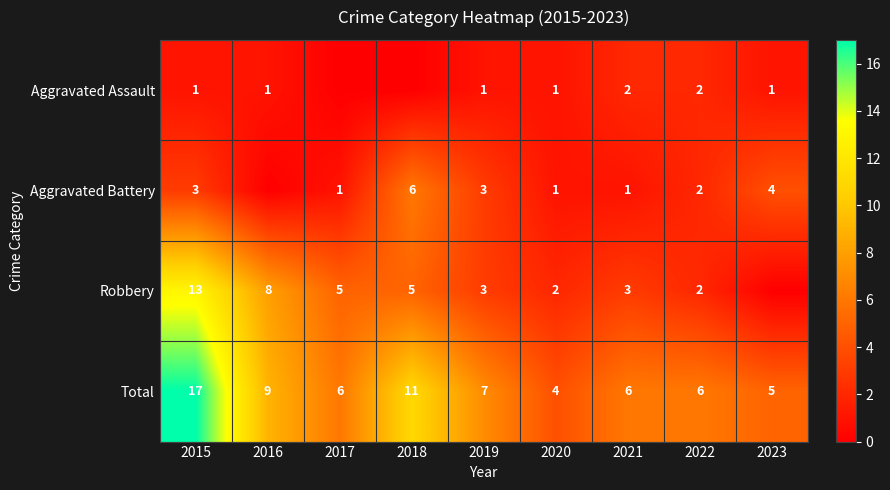

The value of Aggravated Battery at 2015 is 3. True or false?

True